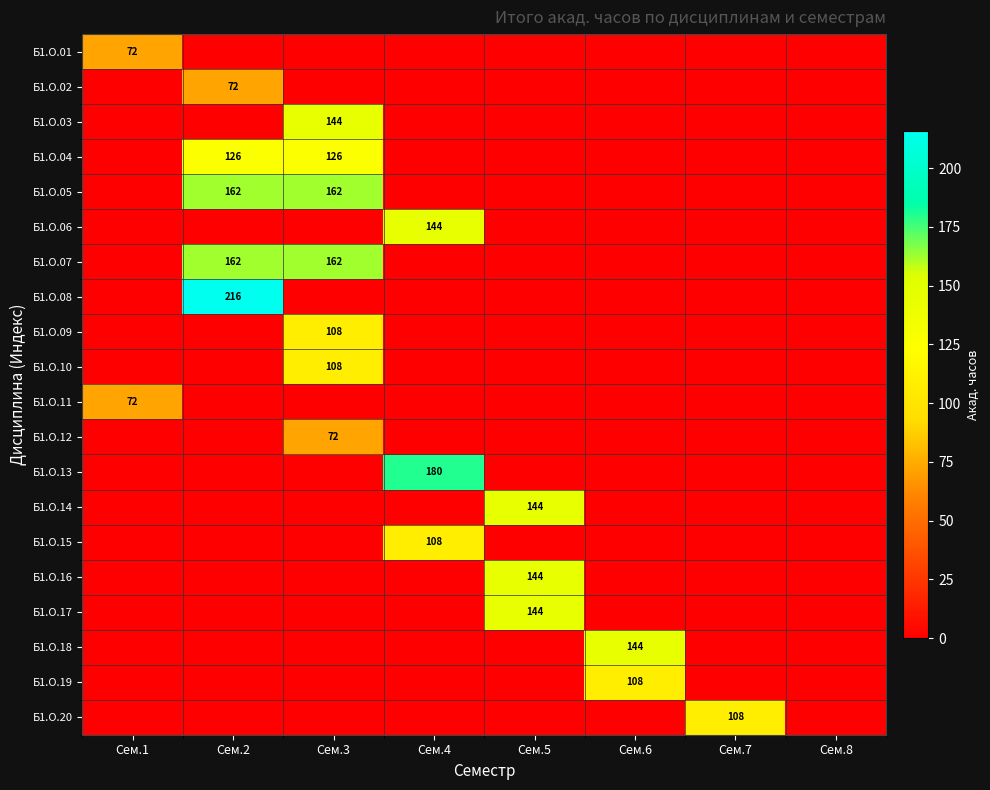

Is it true that Б1.О.05 equals -83 at Сем.1?

False